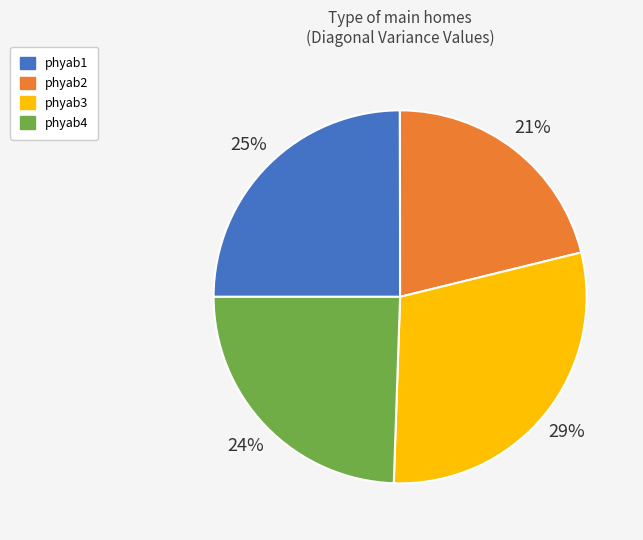

The phyab4 slice represents 19% of the pie. True or false?

False